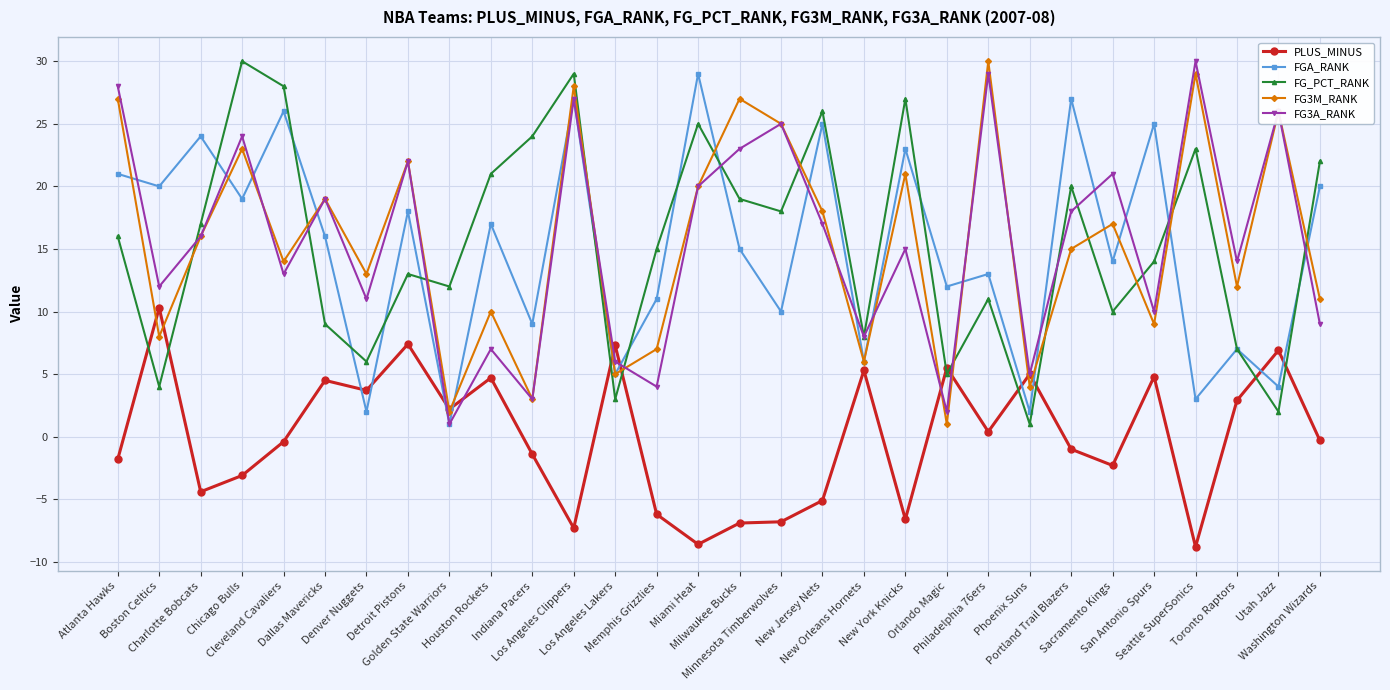

The value of FG_PCT_RANK at Los Angeles Clippers is 11.9. True or false?

False